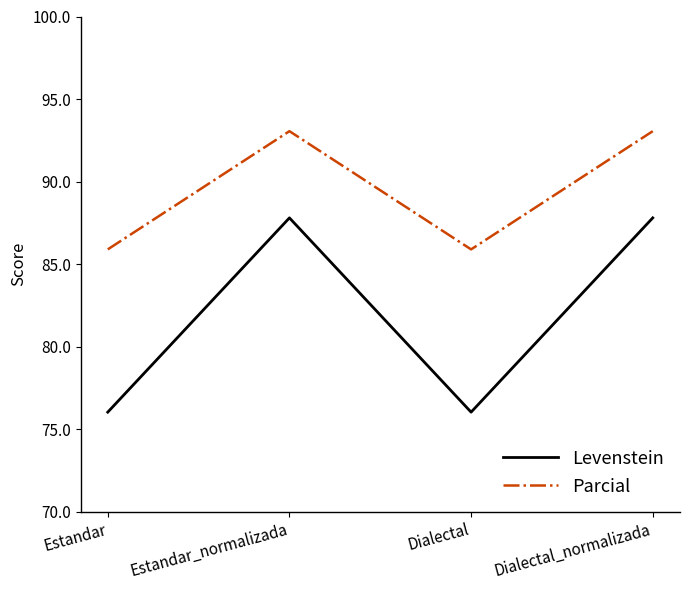

The Parcial series shows 93.1 at Dialectal_normalizada. True or false?

True